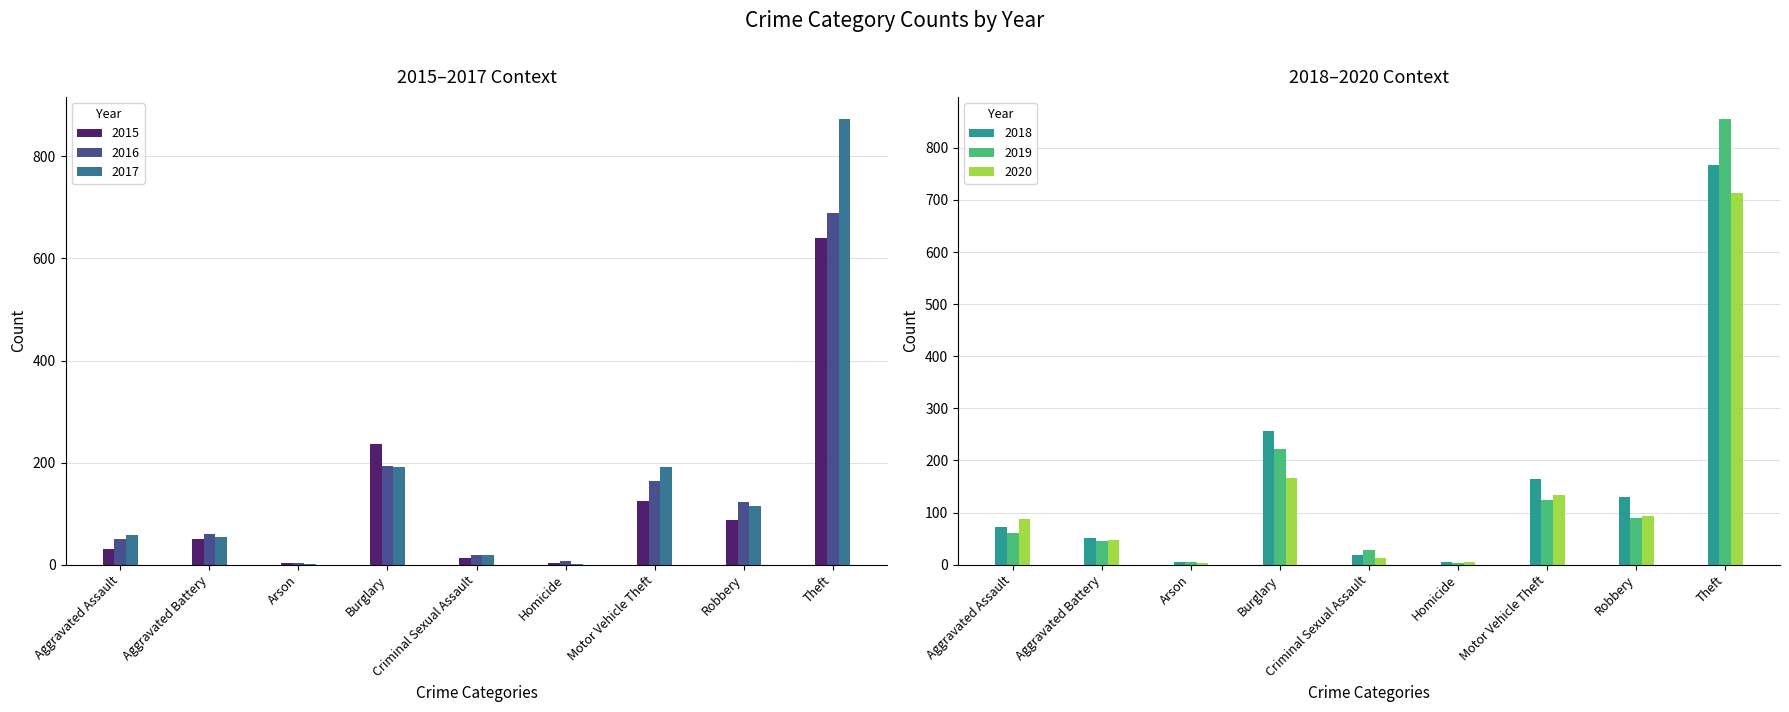

Reading left to right, transcribe all the data shown in this chart.

2015: Aggravated Assault=31	Aggravated Battery=50	Arson=3	Burglary=236	Criminal Sexual Assault=13	Homicide=4	Motor Vehicle Theft=125	Robbery=87	Theft=641
2016: Aggravated Assault=50	Aggravated Battery=60	Arson=3	Burglary=194	Criminal Sexual Assault=19	Homicide=8	Motor Vehicle Theft=163	Robbery=123	Theft=689
2017: Aggravated Assault=59	Aggravated Battery=54	Arson=1	Burglary=192	Criminal Sexual Assault=19	Homicide=2	Motor Vehicle Theft=191	Robbery=115	Theft=873
2018: Aggravated Assault=72	Aggravated Battery=52	Arson=6	Burglary=257	Criminal Sexual Assault=19	Homicide=5	Motor Vehicle Theft=164	Robbery=130	Theft=767
2019: Aggravated Assault=61	Aggravated Battery=45	Arson=5	Burglary=221	Criminal Sexual Assault=29	Homicide=3	Motor Vehicle Theft=125	Robbery=89	Theft=855
2020: Aggravated Assault=88	Aggravated Battery=48	Arson=4	Burglary=167	Criminal Sexual Assault=13	Homicide=6	Motor Vehicle Theft=134	Robbery=94	Theft=714